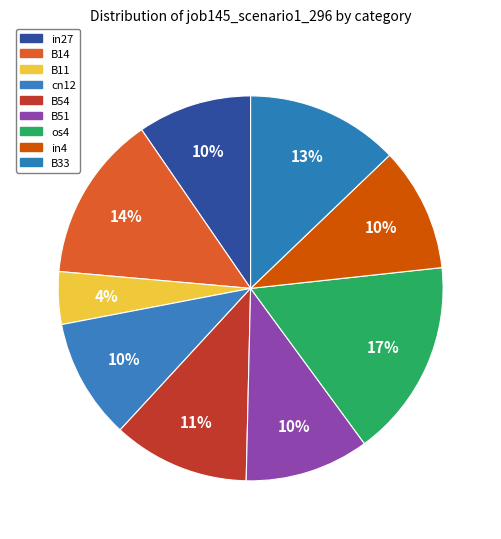

Count the number of slices in the pie.

9